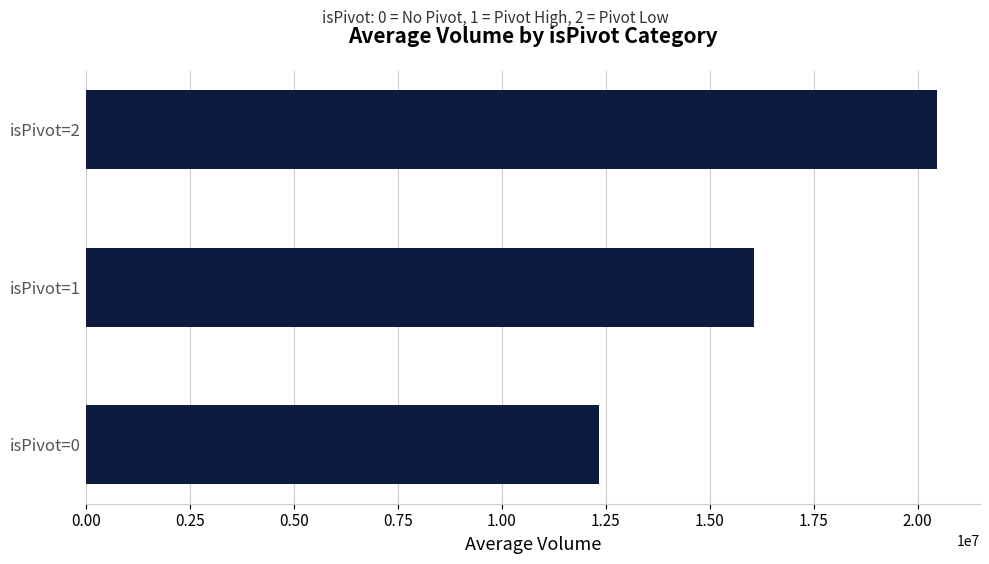

What is the smallest value displayed?

12338279